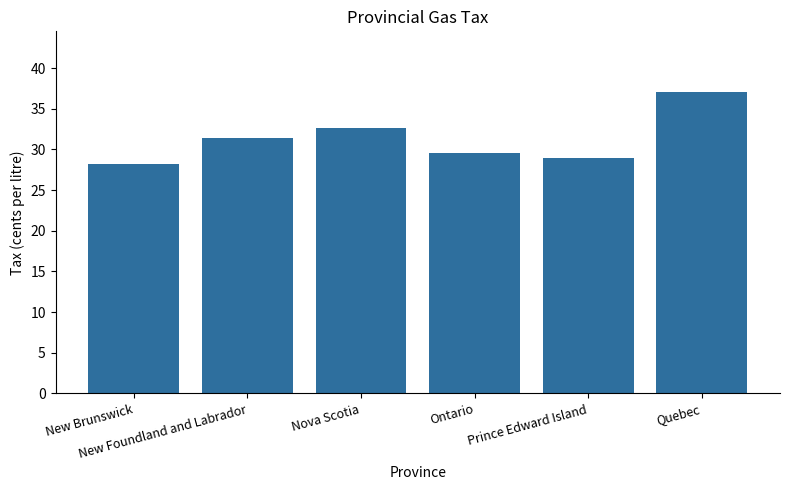

Are the bars grouped side by side (vs. stacked)?

No